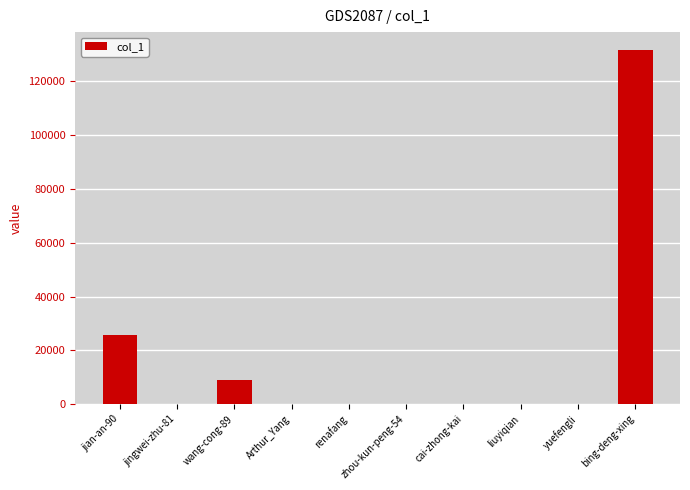

Does the chart contain stacked bars?

No